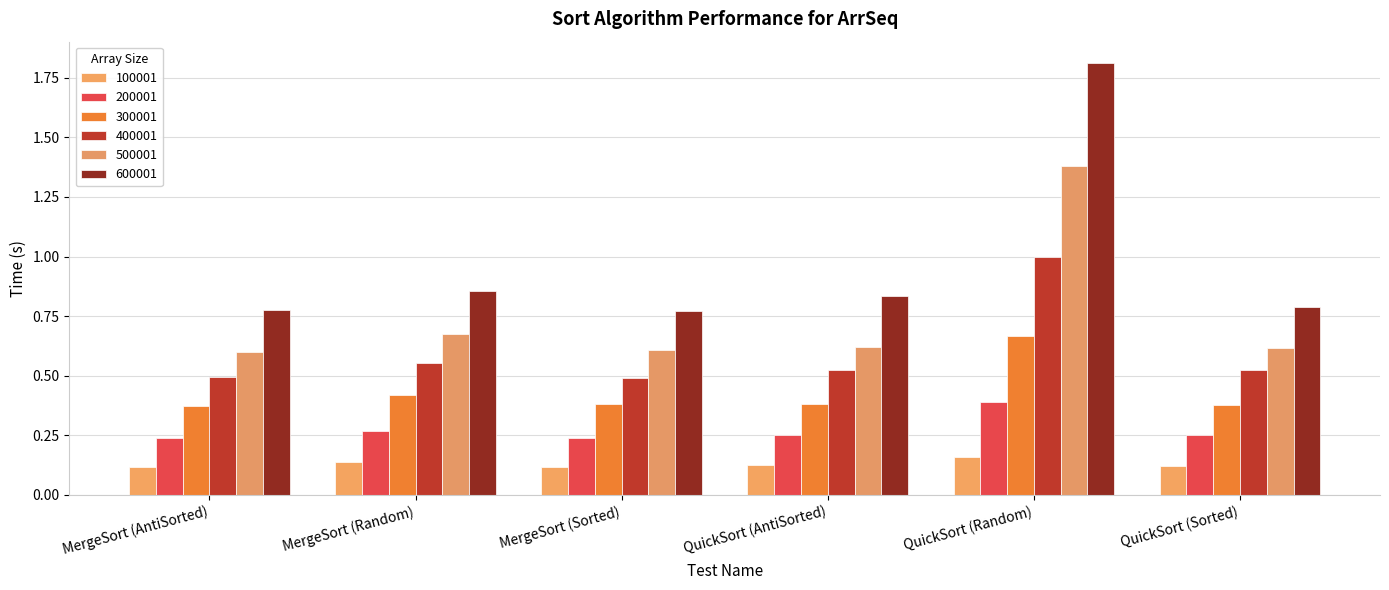

How many categories are shown in the chart?

6